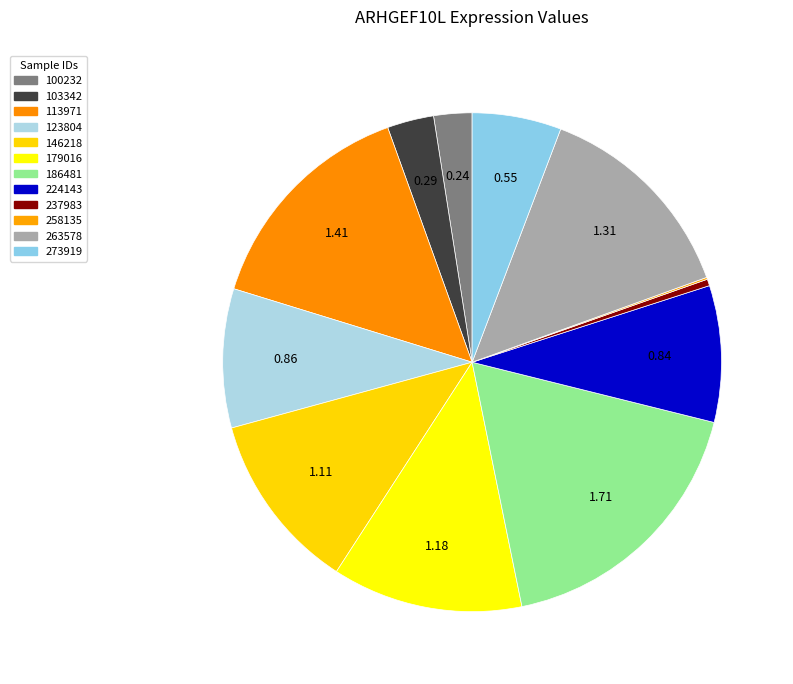

Which has a higher value, 100232 or 146218?

146218